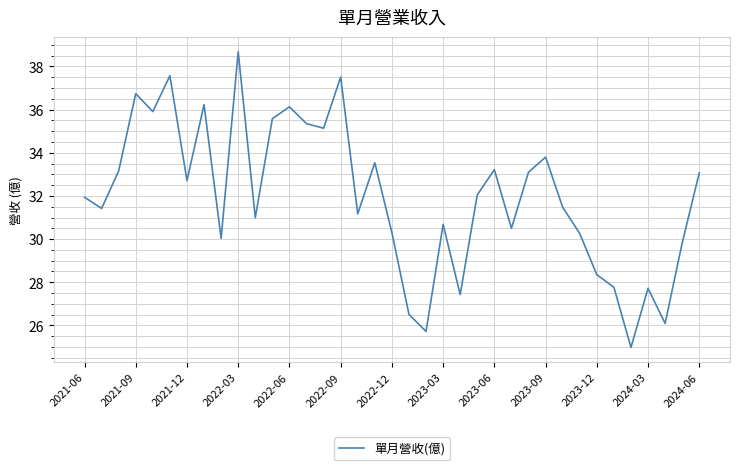

What is the difference between the maximum and minimum values?

13.7